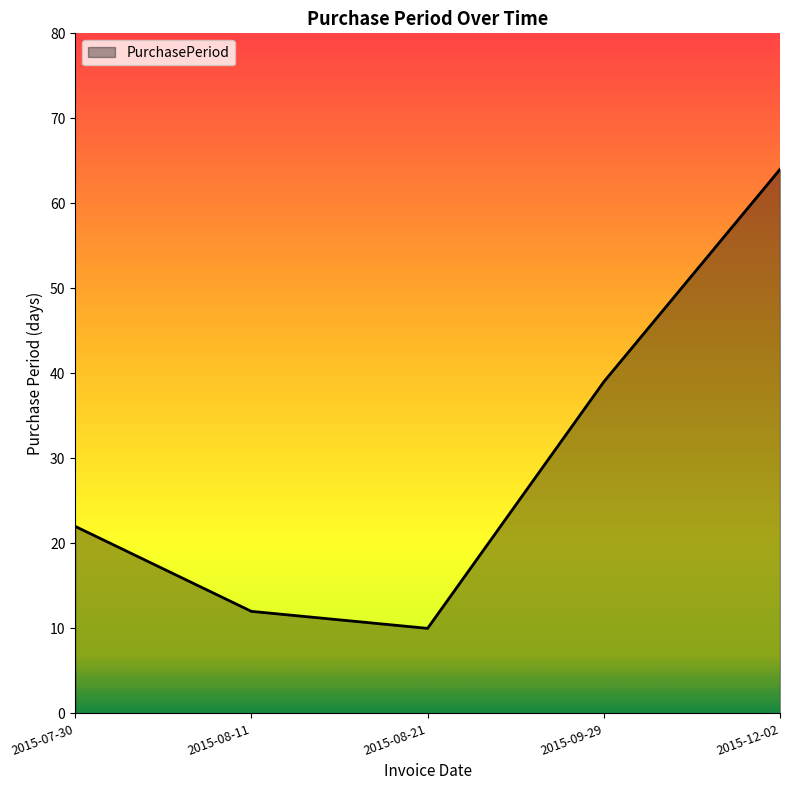

What position from the left is 2015-09-29?

4